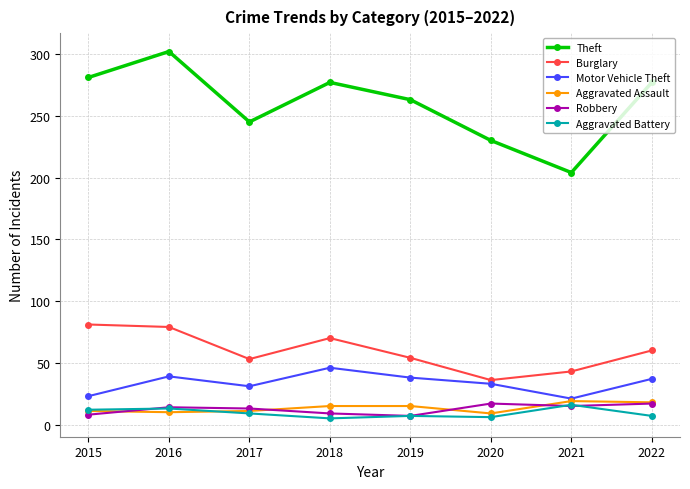

How many interior local valleys does the Burglary series have?

2